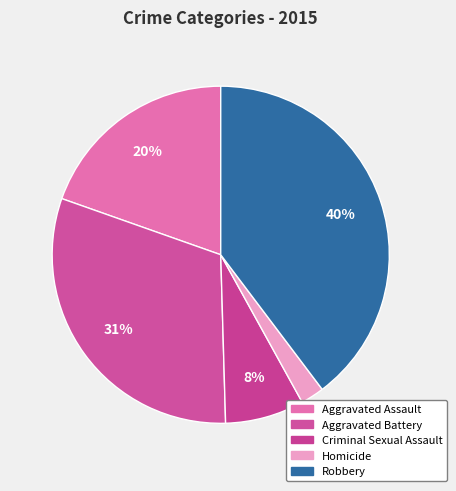

Between Aggravated Battery and Robbery, which is larger?

Robbery